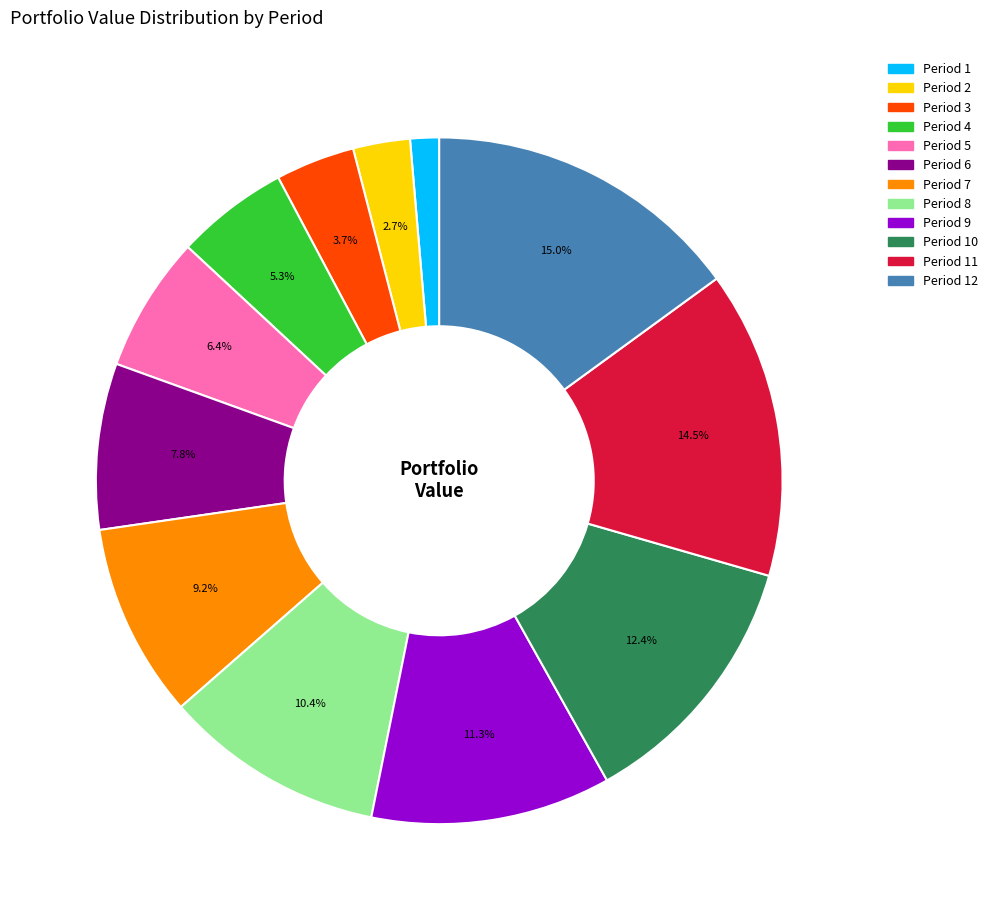

Does any single category account for the majority?

No